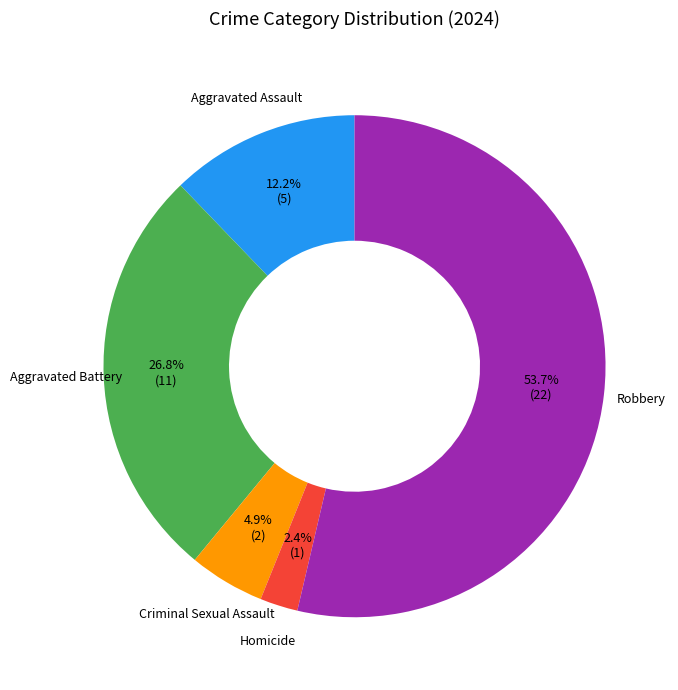

Is there a majority slice in this chart?

Yes